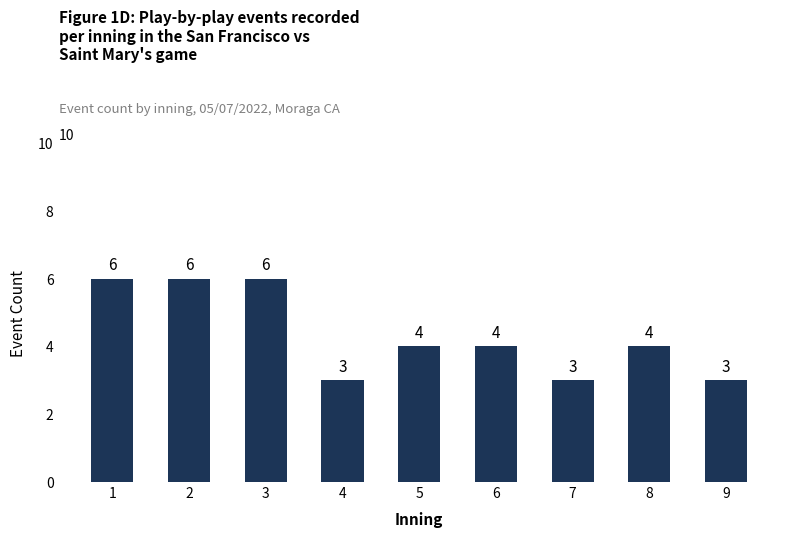

How many bars are there in total?

9